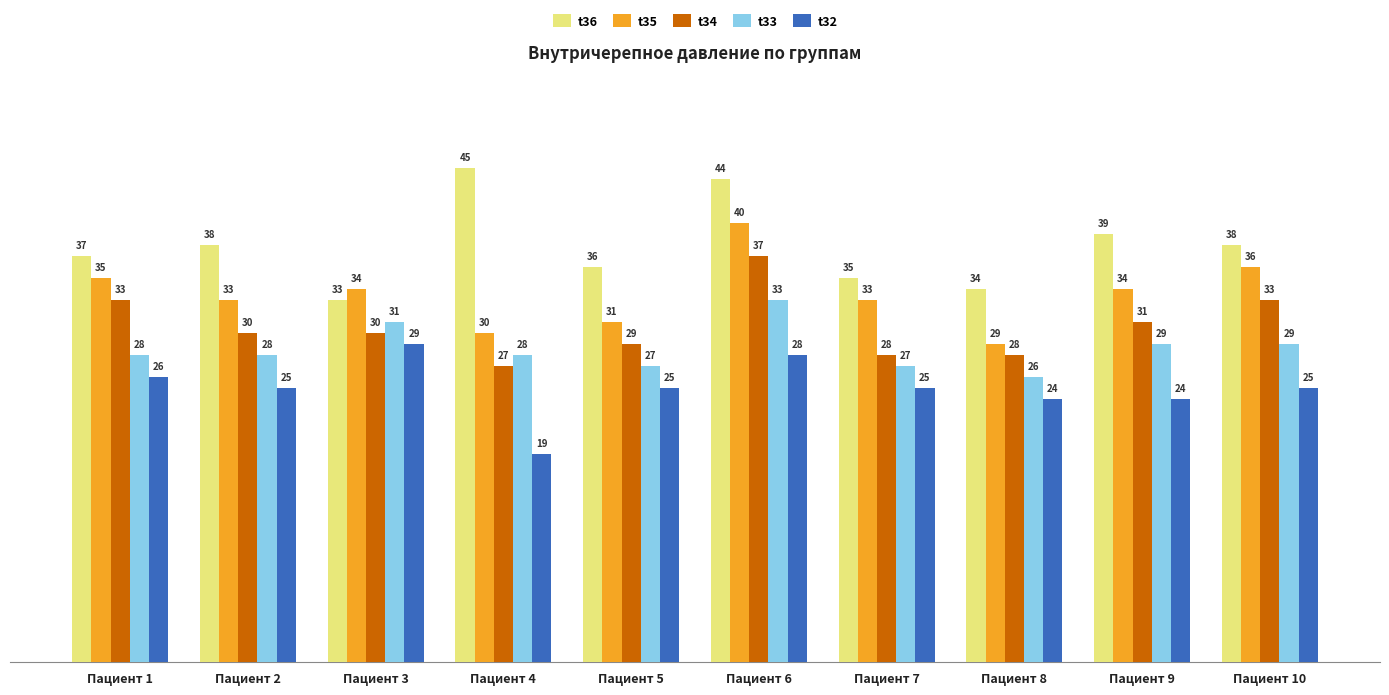

Is the value of t32 at Пациент 3 greater than the value of t34 at Пациент 2?

No